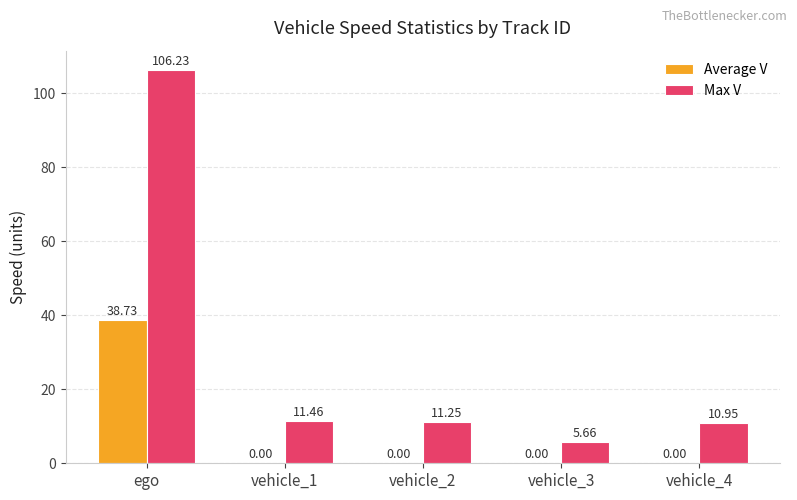

How many positive values does the Average V series have?

1